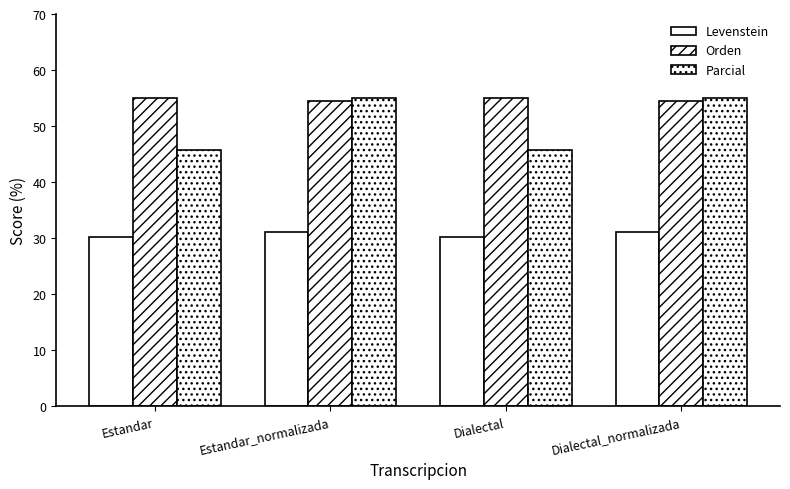

True or false: Parcial has a value of 80.6 at Estandar.

False